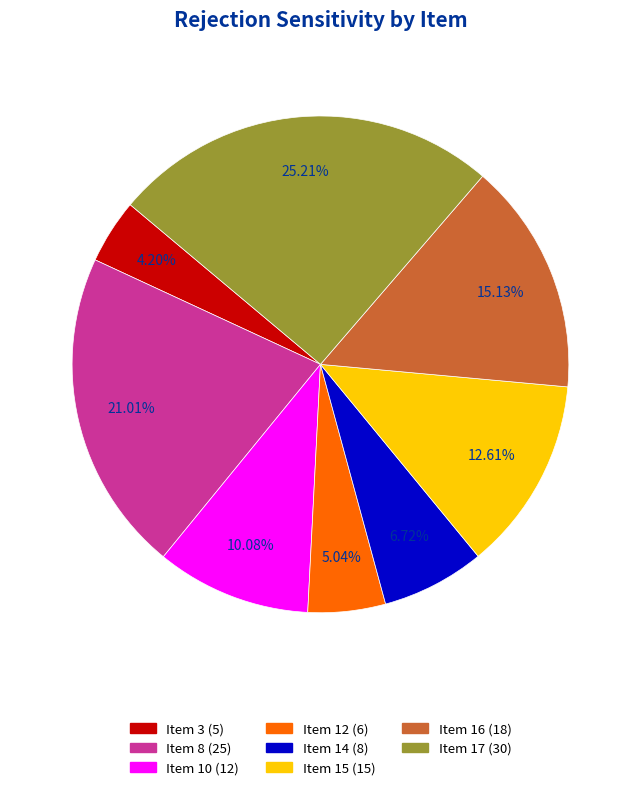

To the nearest percent, what percentage of the pie is 8?

21%